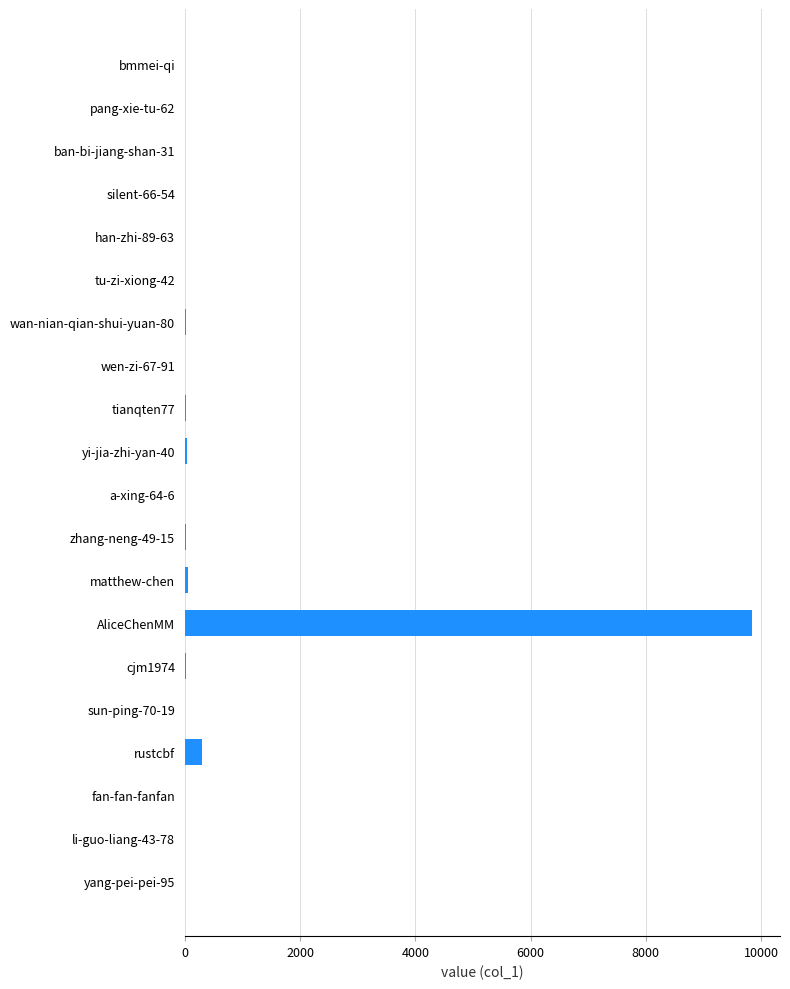

Are the bars horizontal?

Yes